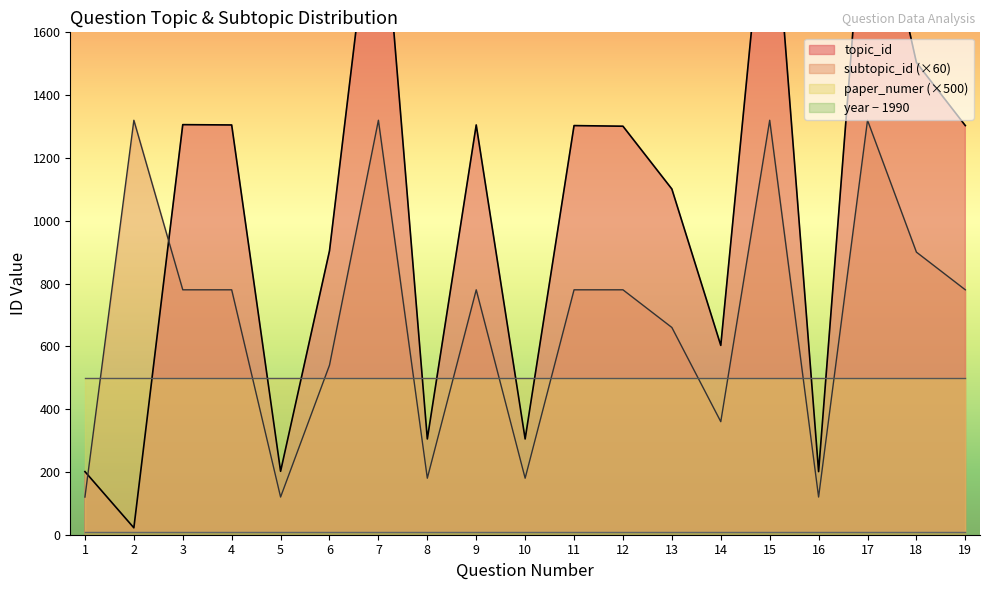

At which category is the sum across all series the highest?

7